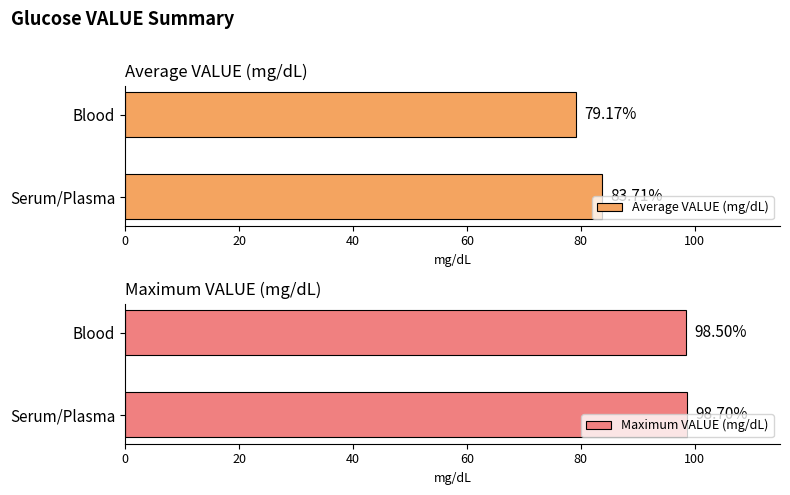

What is the sum of the Maximum VALUE (mg/dL) values at Serum/Plasma and Blood?

197.2